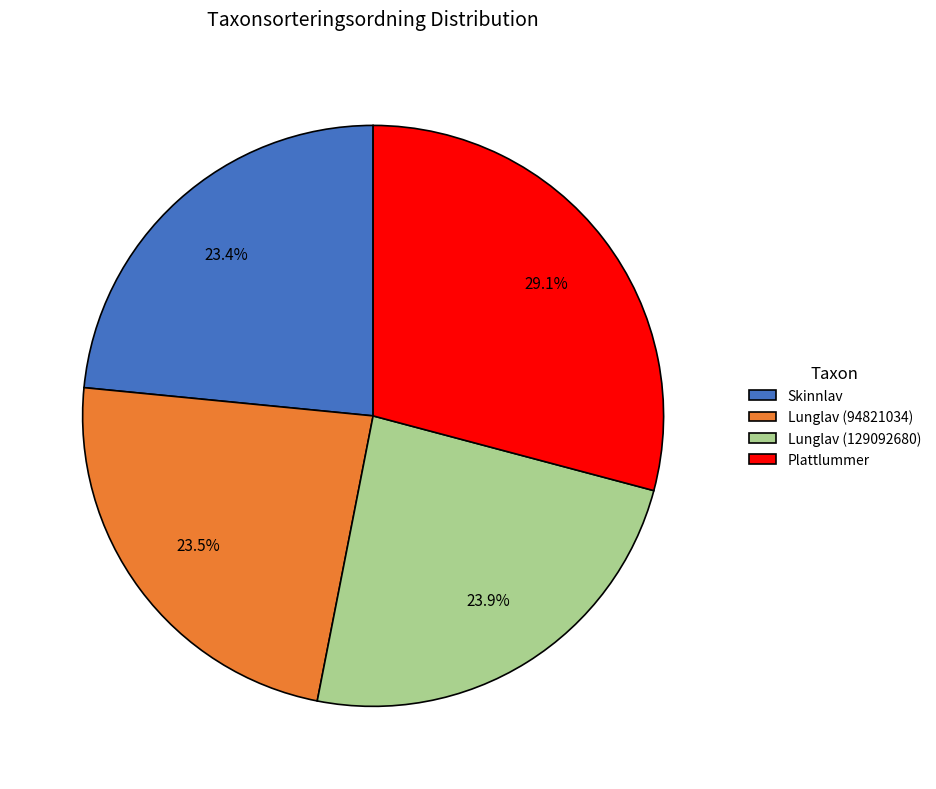

What is the largest slice in the pie chart?

Plattlummer